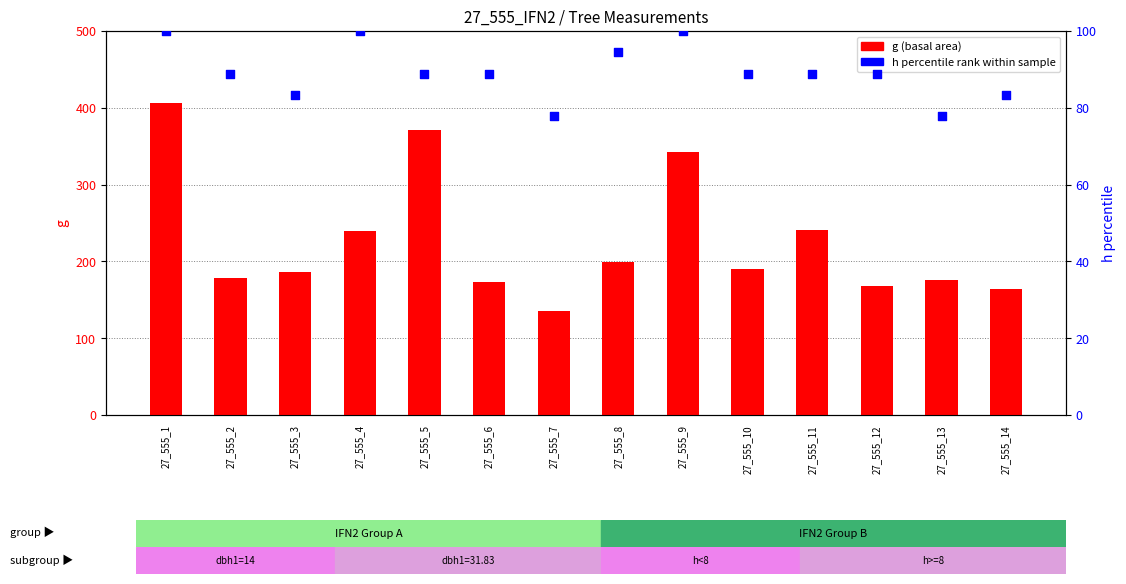

At how many categories does at least one series exceed 323?

3